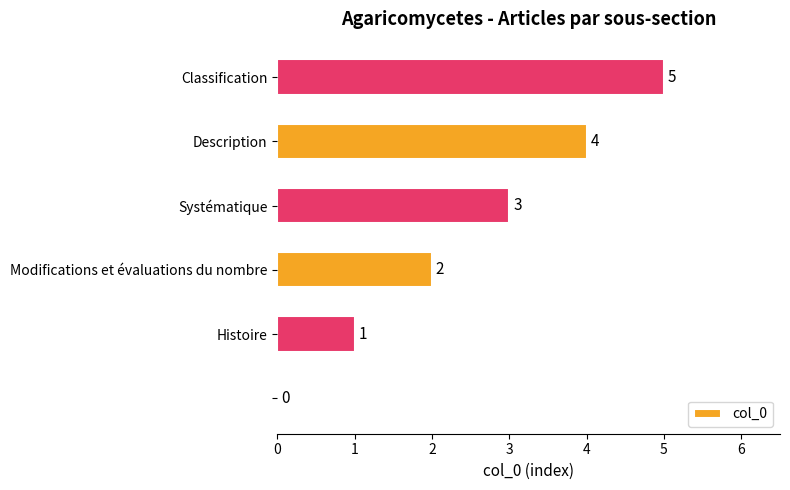

What is the greatest value displayed?

5